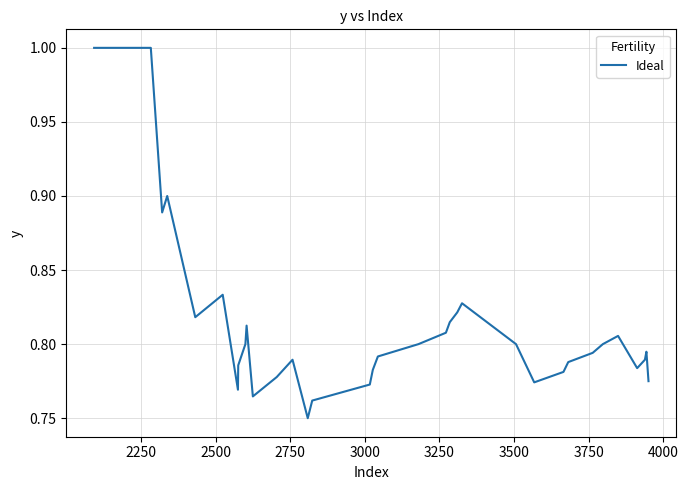

What is the difference between the maximum and second lowest values?

0.2